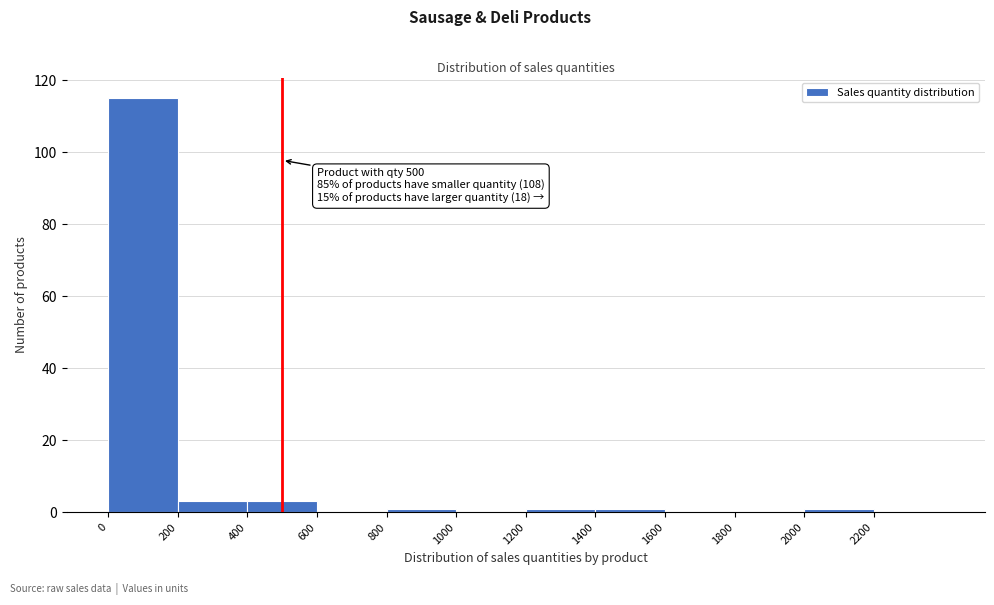

Over which range of the x-axis is the bar tallest?

0 to 200